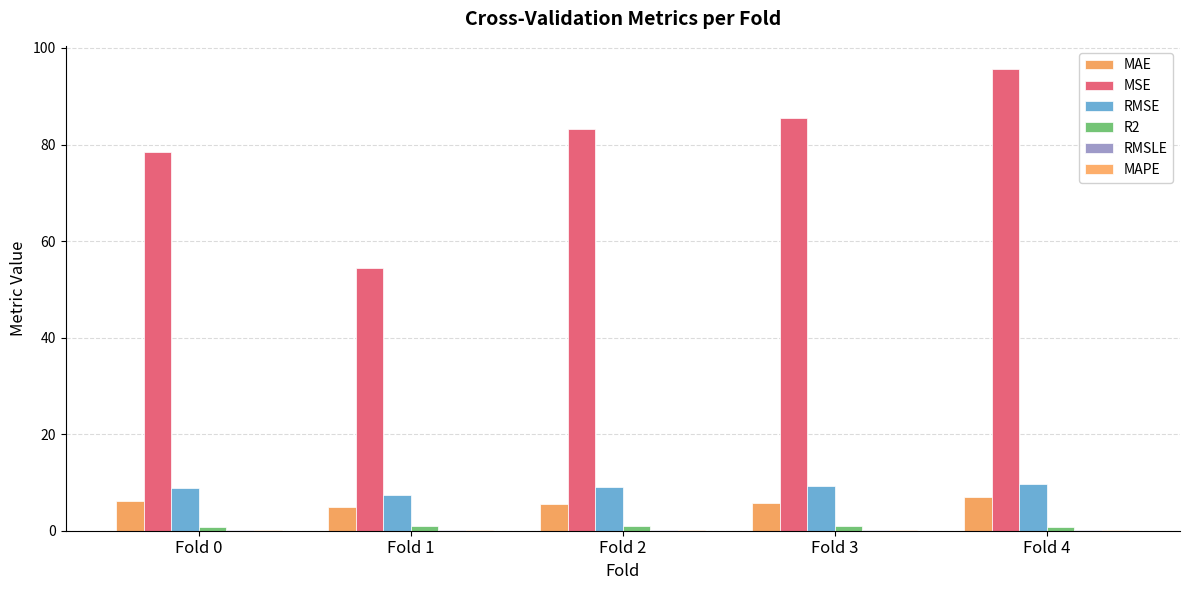

What is the value of the MAPE bar at the 1st from the left?

0.1